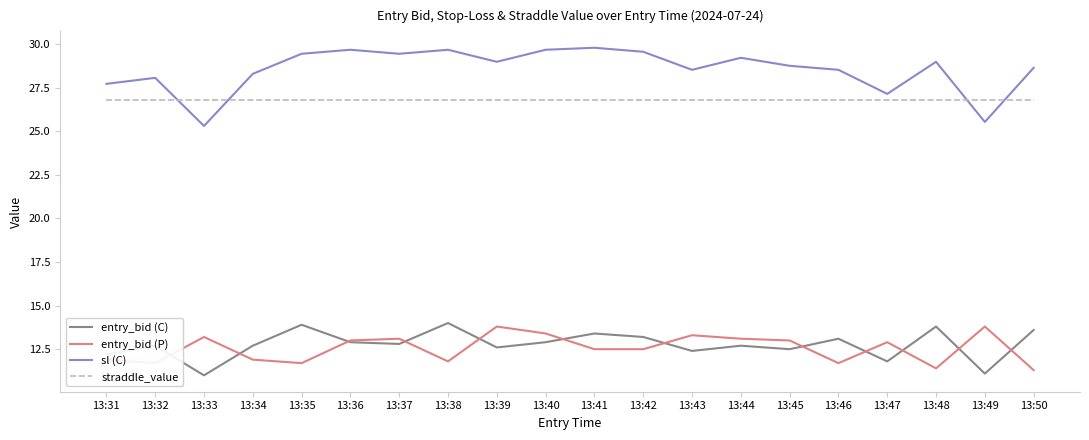

True or false: sl (C) has a value of 40.8 at 13:36.

False